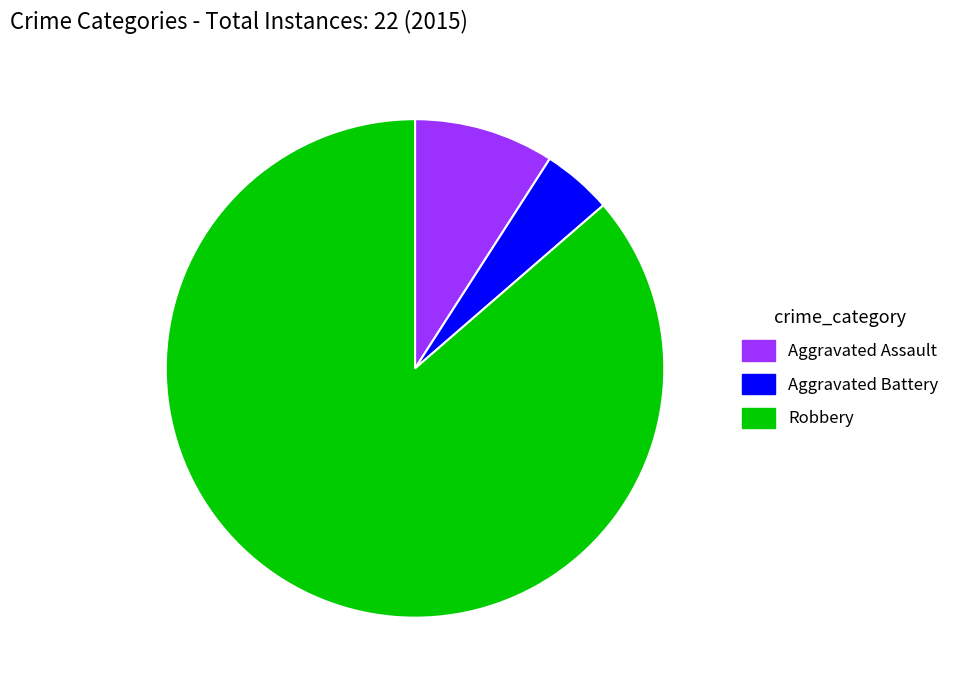

True or false: Aggravated Assault accounts for 18% of the total.

False